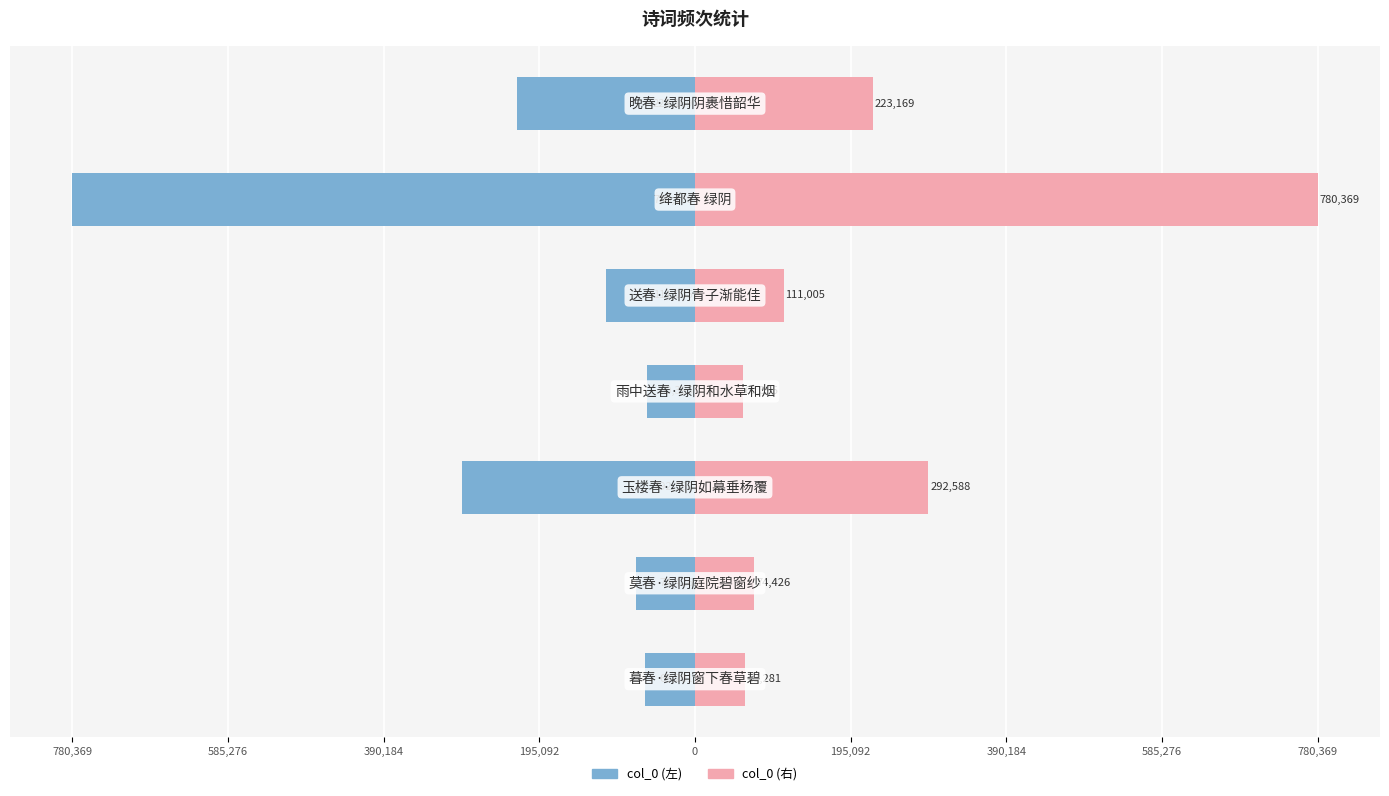

At how many categories does at least one series exceed -59408?

7